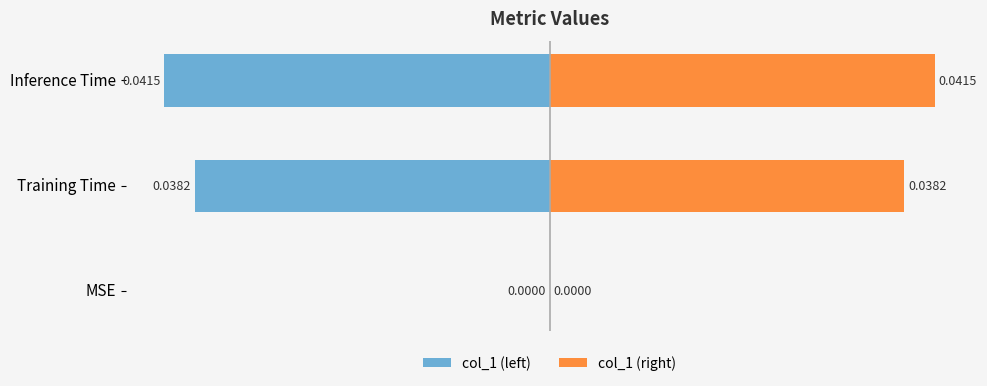

Does the chart contain stacked bars?

No